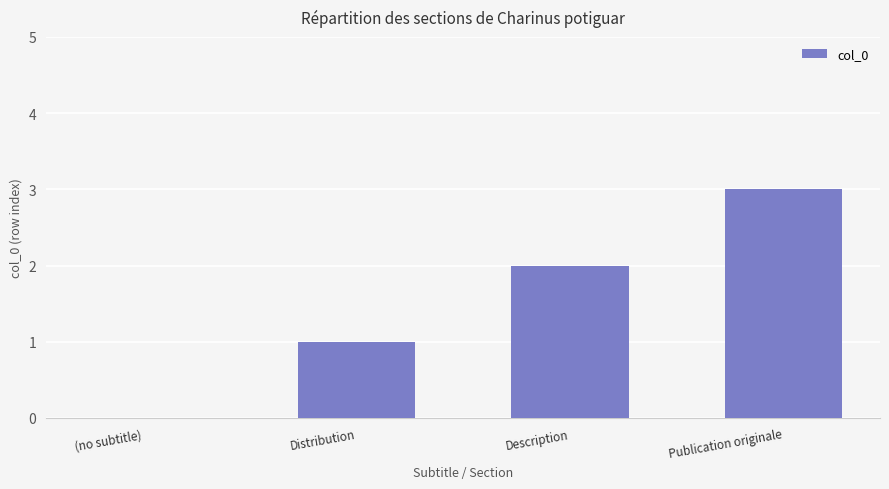

What is the change in value from Distribution to Publication originale?

+2